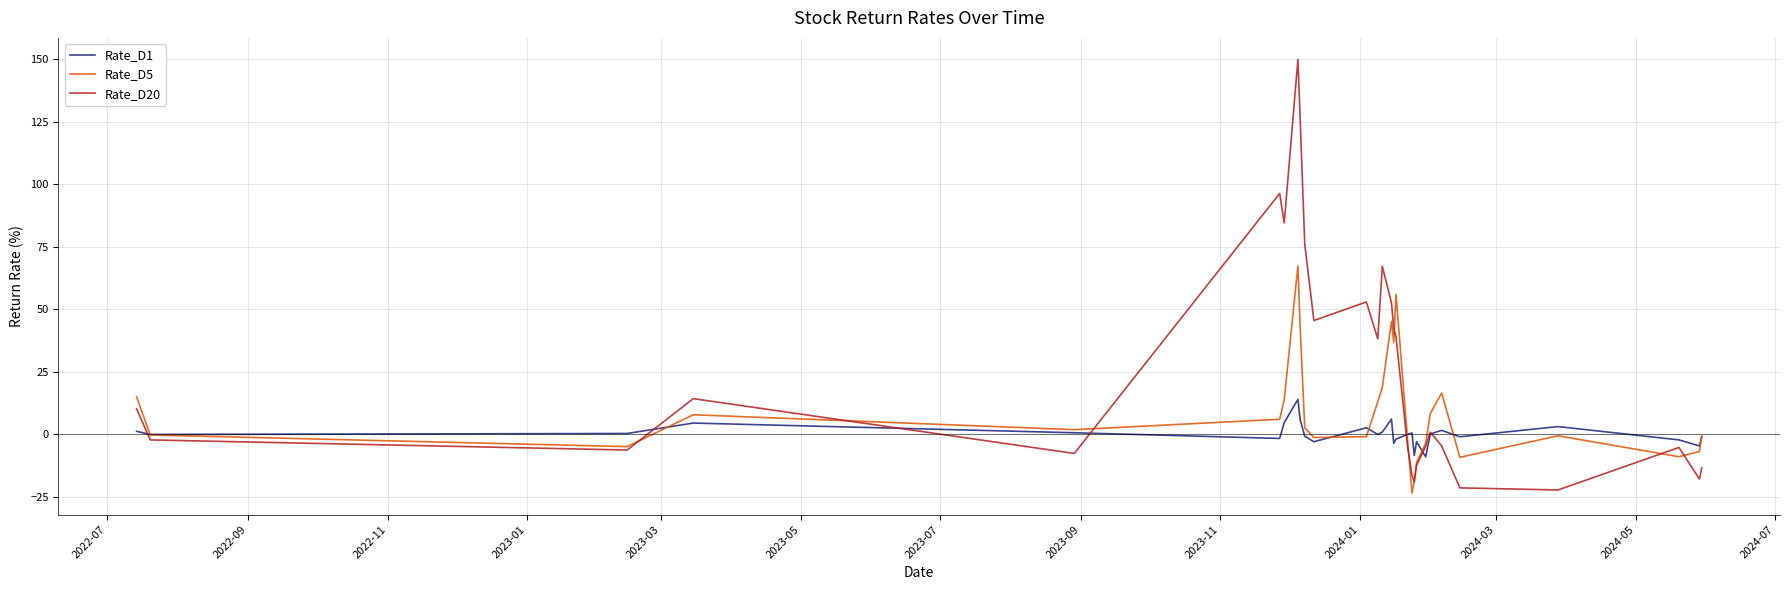

Rank the series by their average value, from lowest to highest.

Rate_D1, Rate_D5, Rate_D20